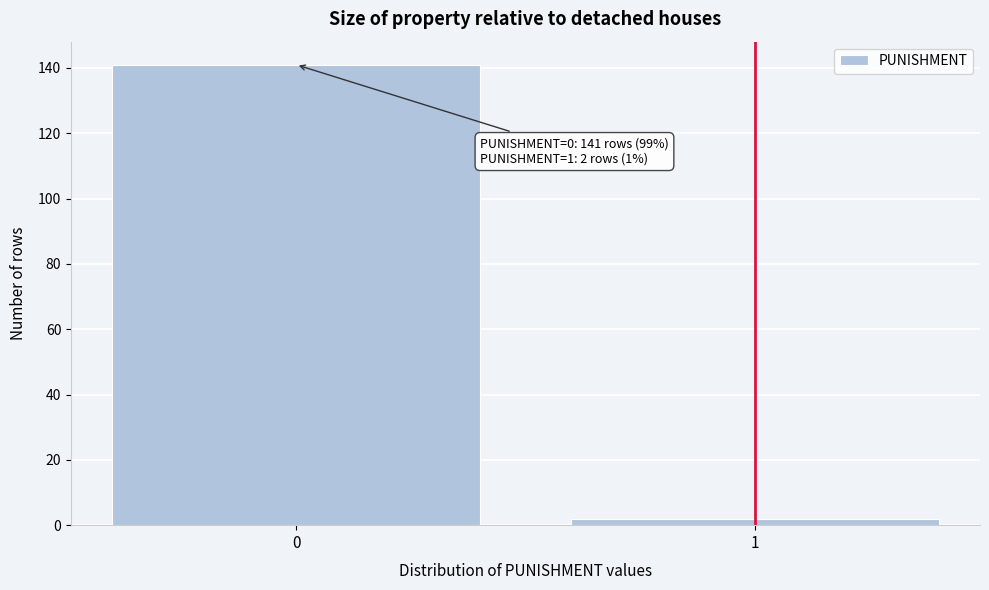

Reading right to left, what are all the values shown in this chart?

2	141